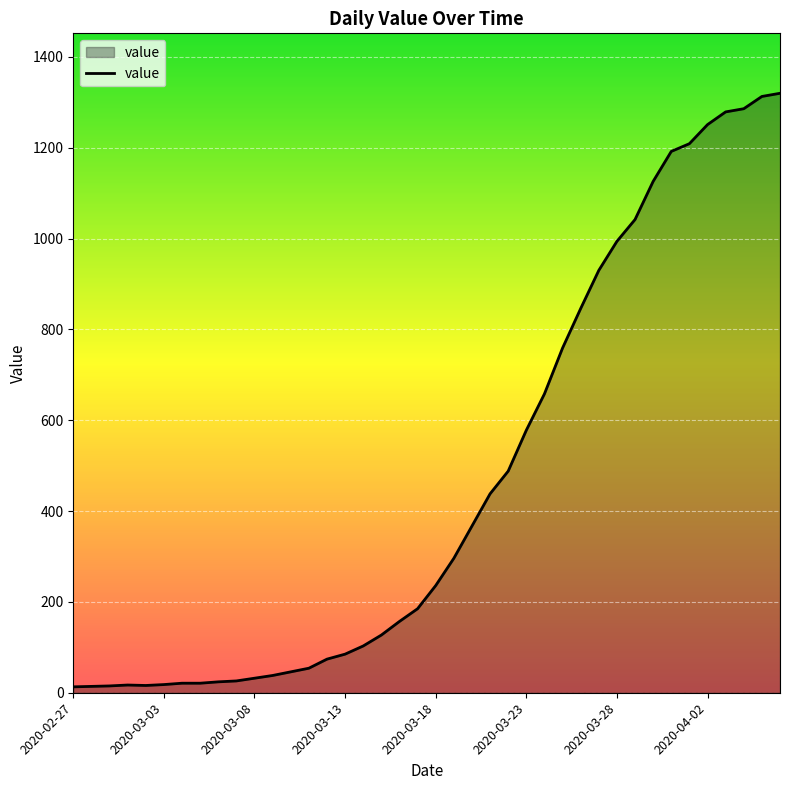

What is the greatest value displayed?

1320